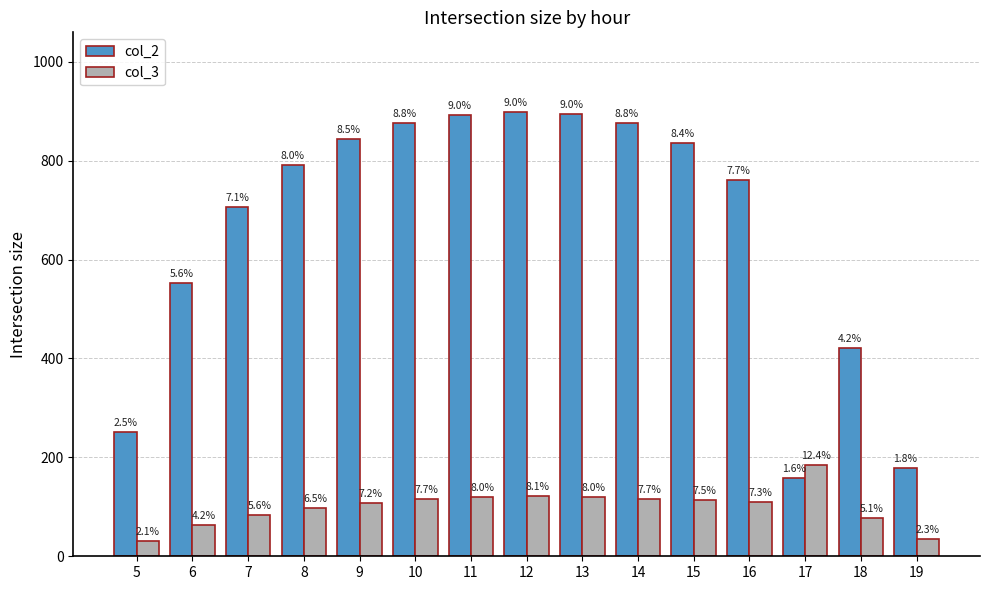

At which label does col_3 first exceed 109?

10